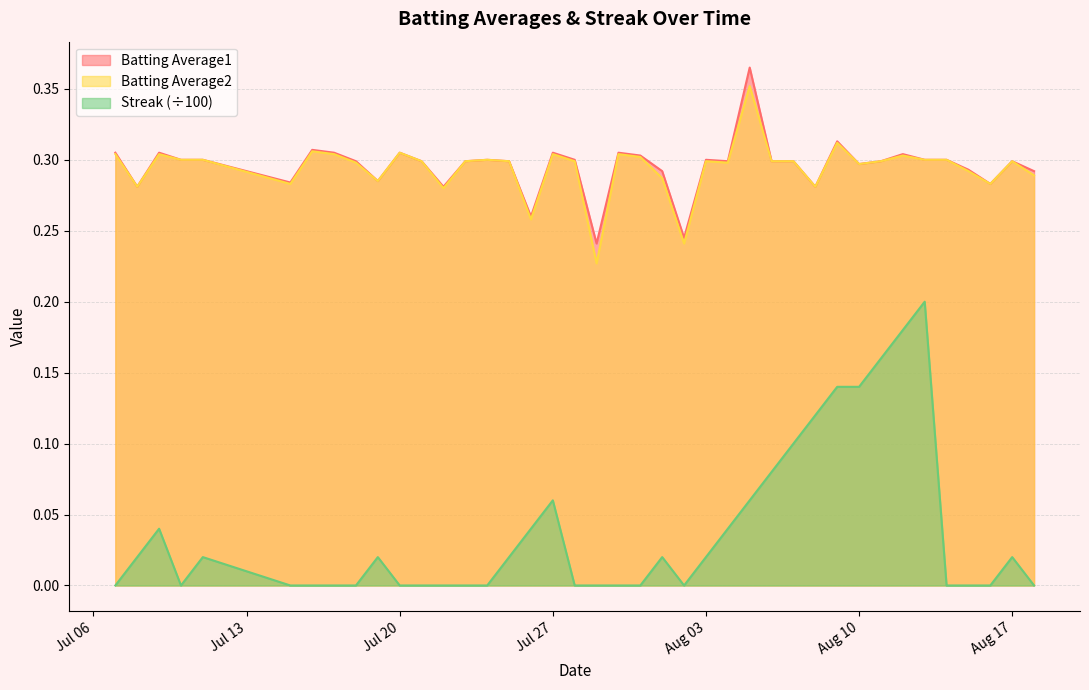

True or false: Batting Average1 and Streak (÷100) intersect in this chart.

False